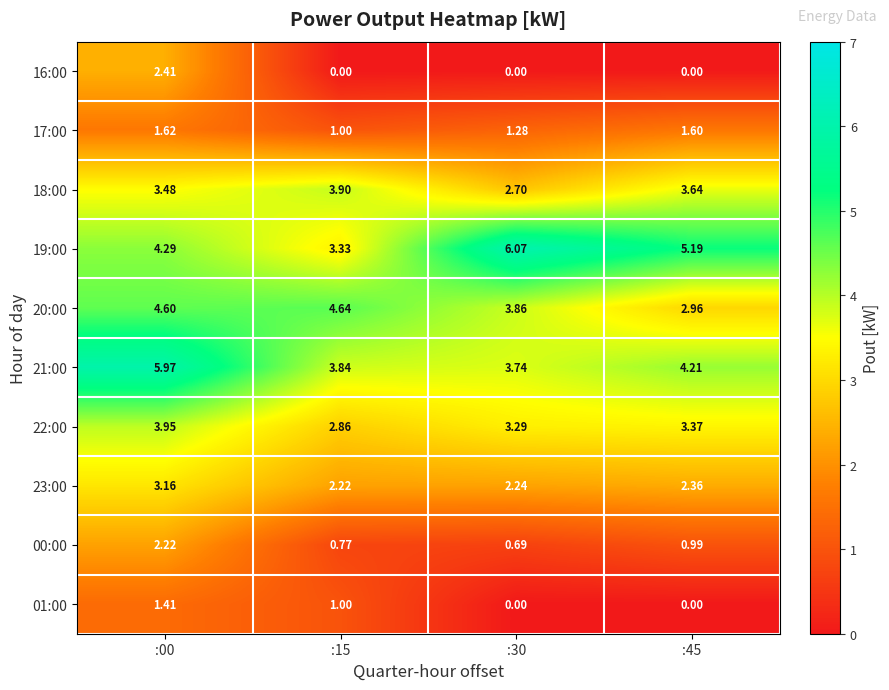

Is the value of 19:00 at :30 greater than the value of 01:00 at :15?

Yes